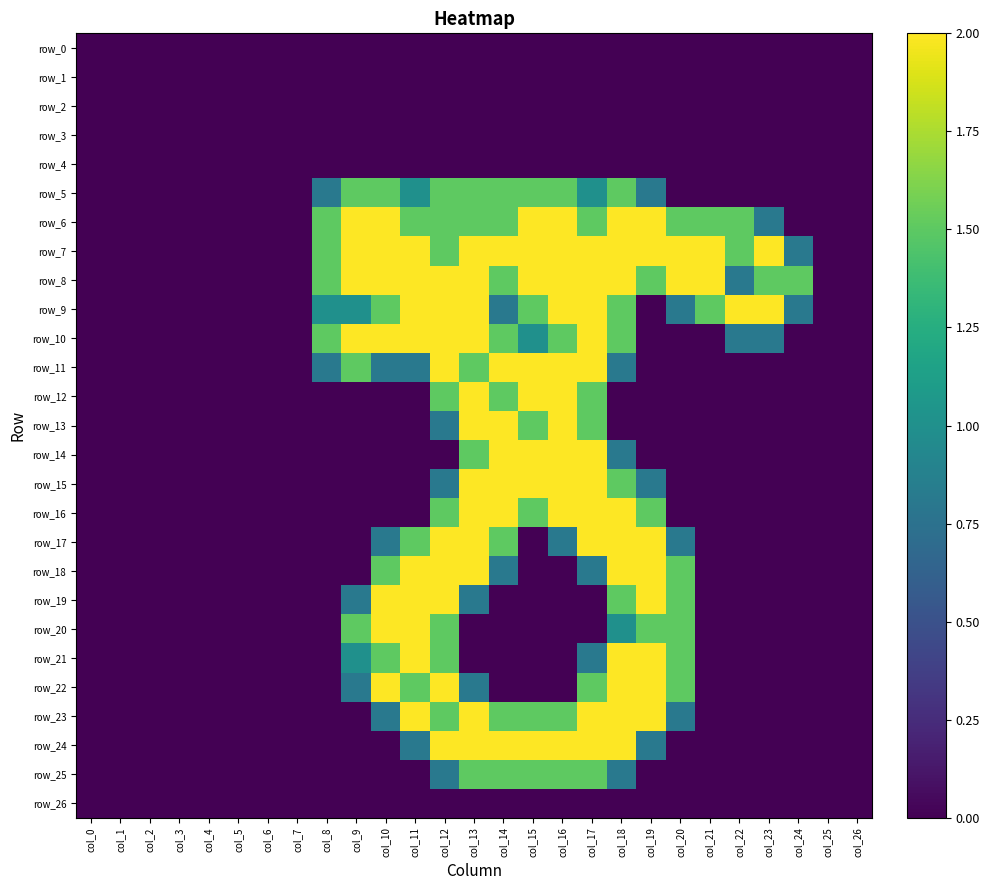

At which category is the sum across all series the highest?

col_13